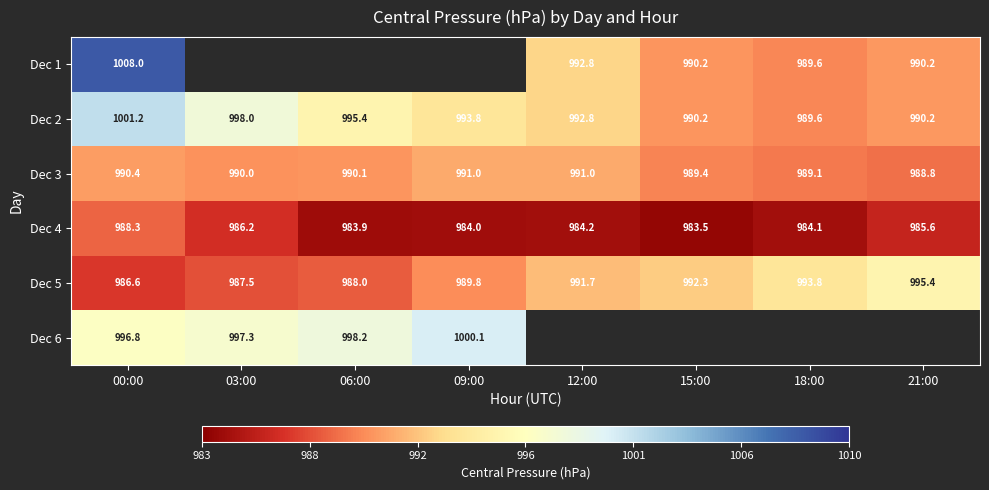

Count the number of data series in this chart.

6